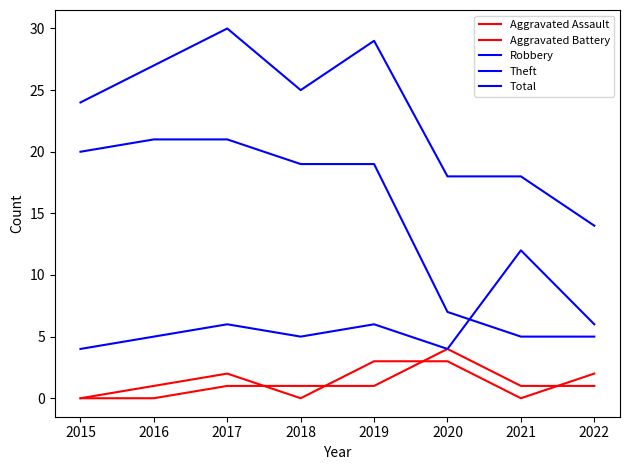

How many lines are shown in the chart?

5